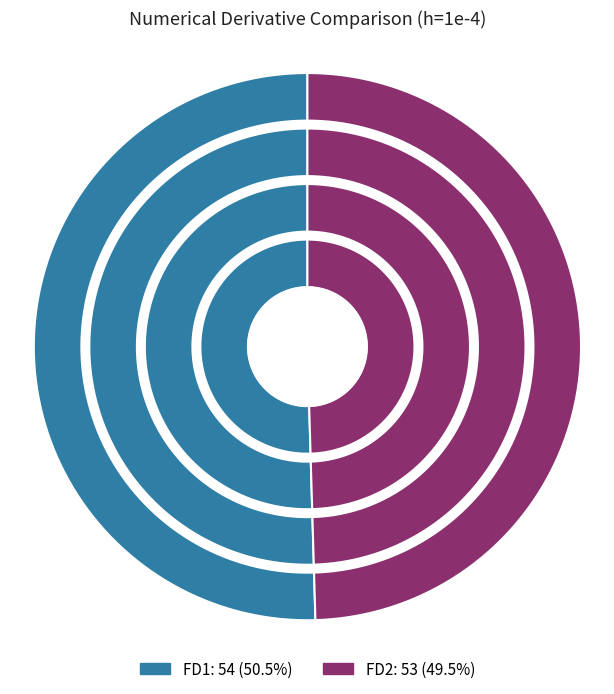

What is the smallest slice in the pie chart?

FD2